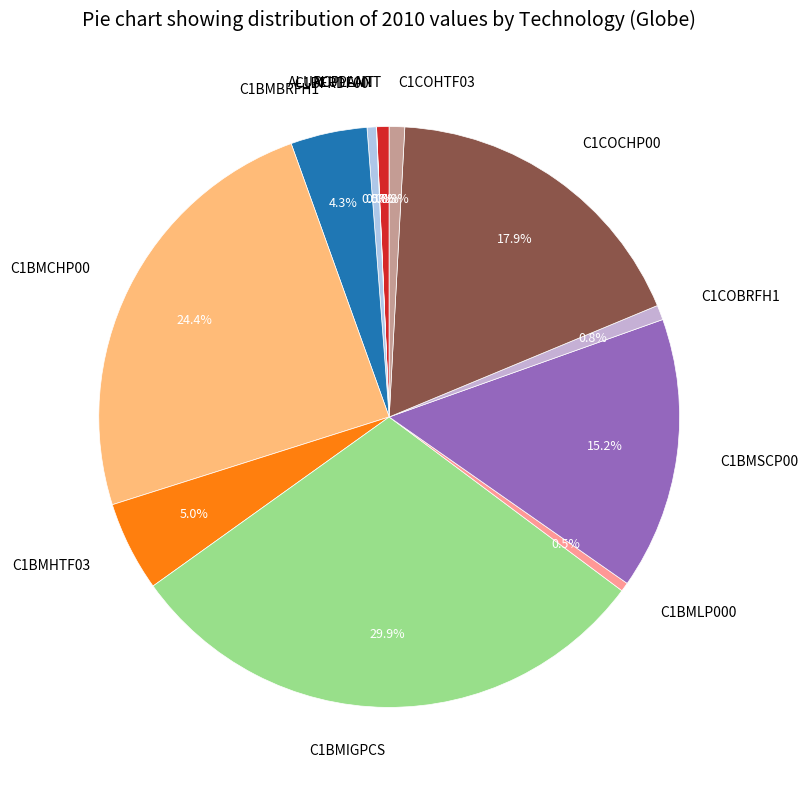

Approximately how many times larger is the value at C1BMSCP00 compared to C1BMCHP00?

0.6